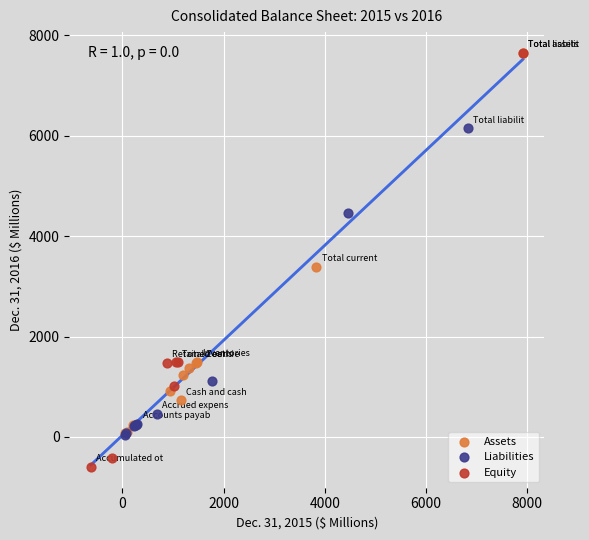

Which series has the widest spread of Y values?

Equity